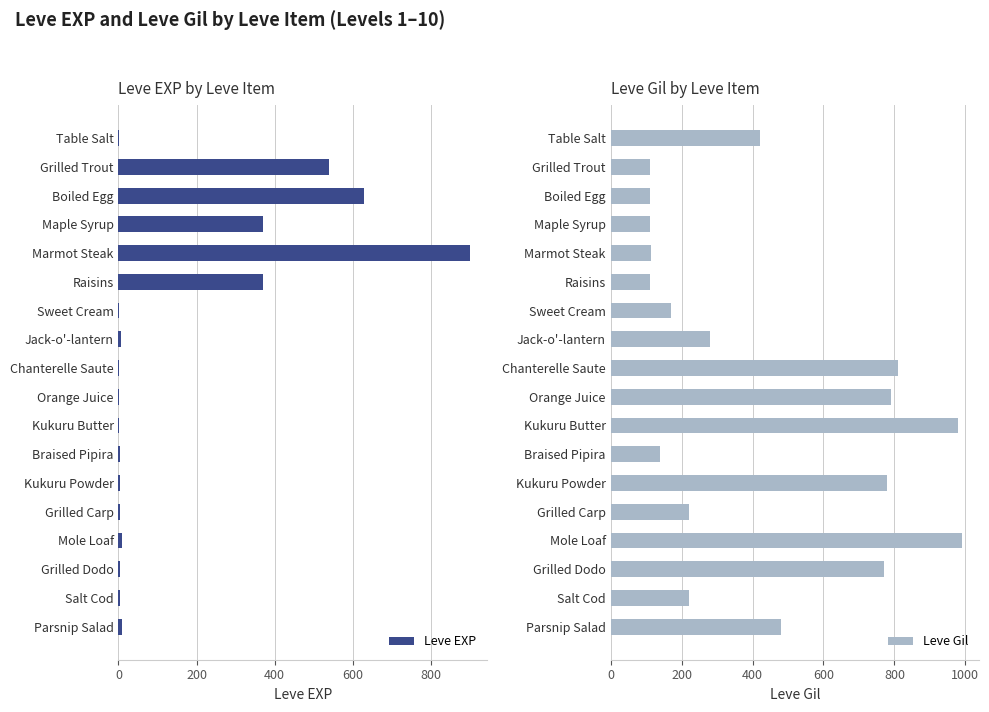

The Leve EXP series shows 370 at Raisins. True or false?

True